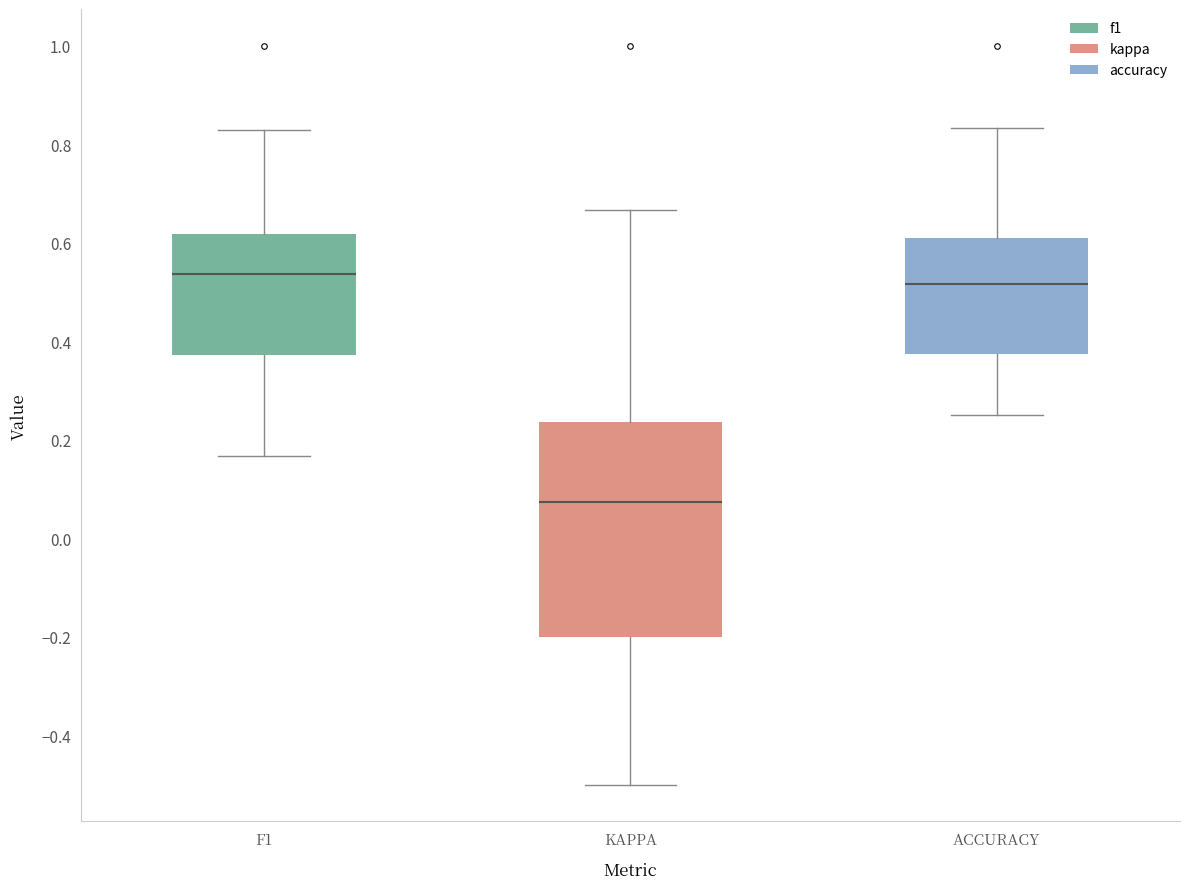

Which box's median line is the lowest?

KAPPA